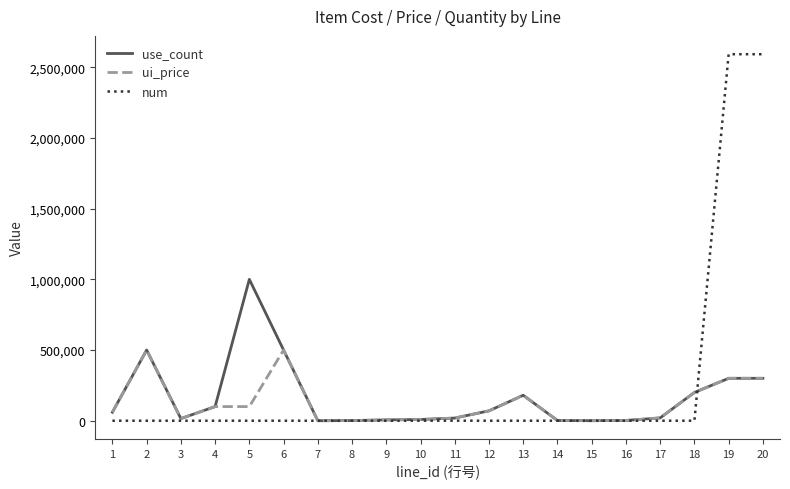

At which category does ui_price reach its first local peak?

2